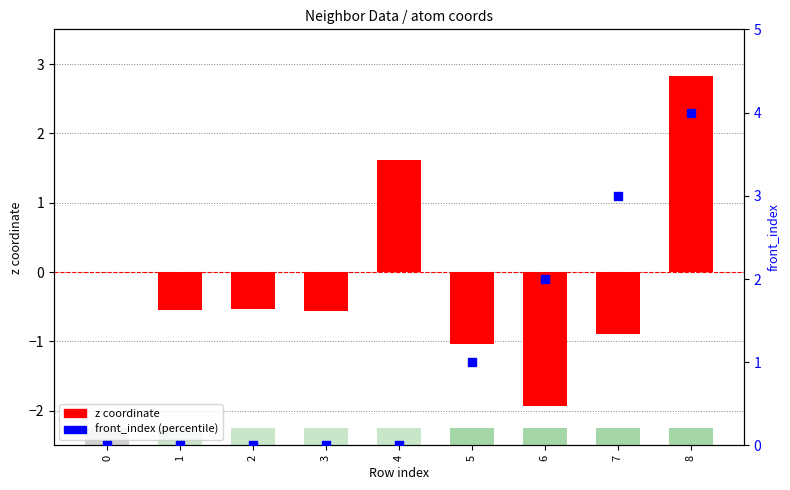

Which series reaches the maximum Y coordinate?

front_index